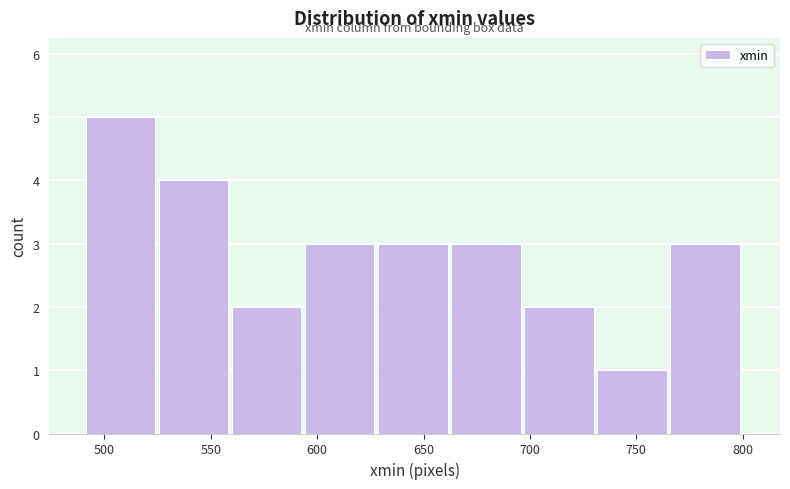

Reading left to right, transcribe this chart: for each bar, give the range it covers on the x-axis and its height. Neither the bar edges nor the heights are printed on the chart, so give them approximately, as read against the axes.

490 to 525: 5
525 to 560: 4
560 to 595: 2
595 to 630: 3
630 to 665: 3
665 to 695: 3
695 to 730: 2
730 to 765: 1
765 to 800: 3